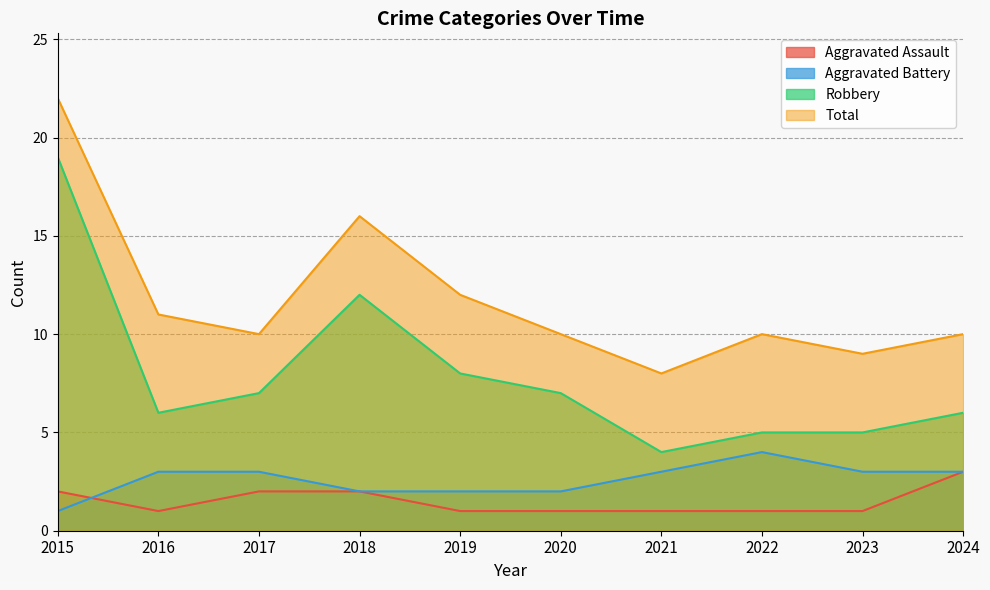

How many interior local valleys does the Total series have?

3